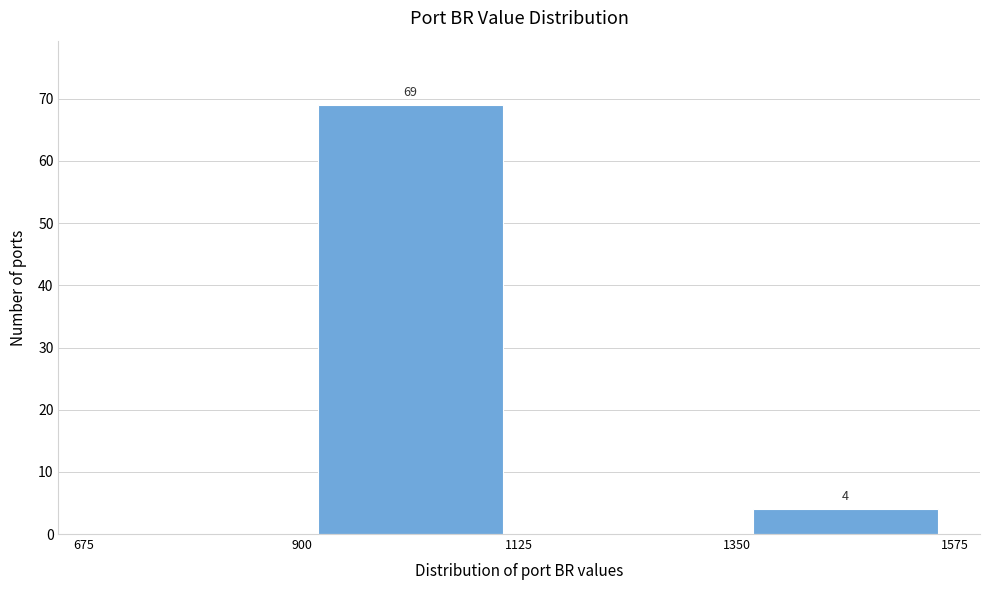

Which range on the x-axis has the tallest bar?

900 to 1125